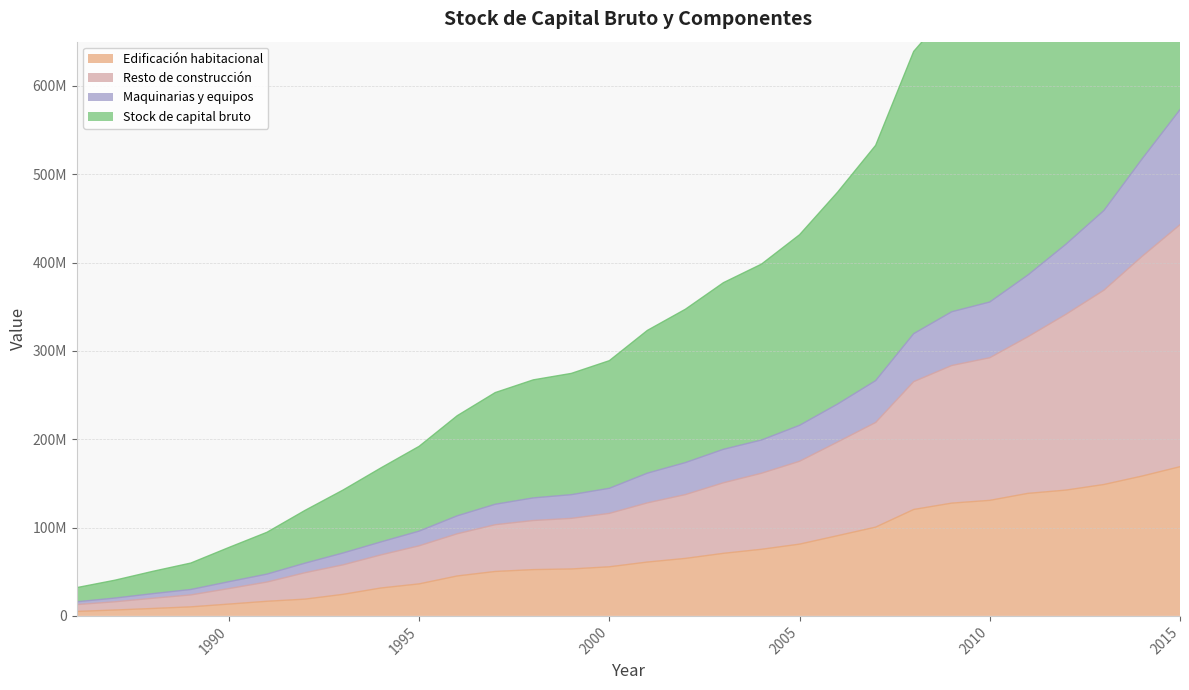

True or false: Resto de construcción and Stock de capital bruto cross at least once.

False